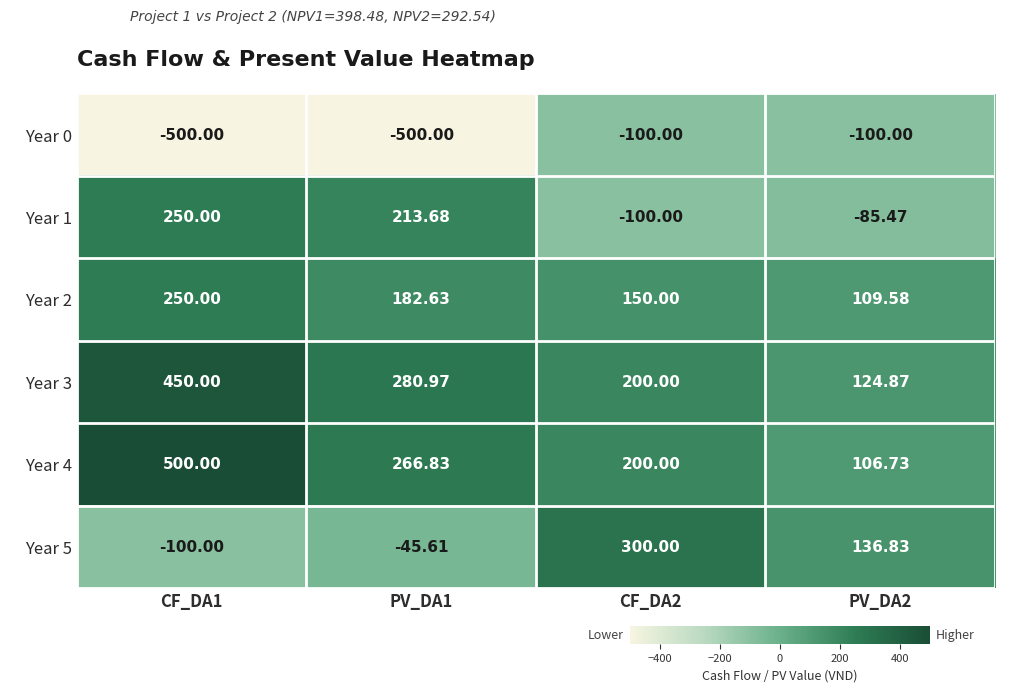

Is the value of Year 3 at CF_DA1 greater than the value of Year 1 at CF_DA1?

Yes